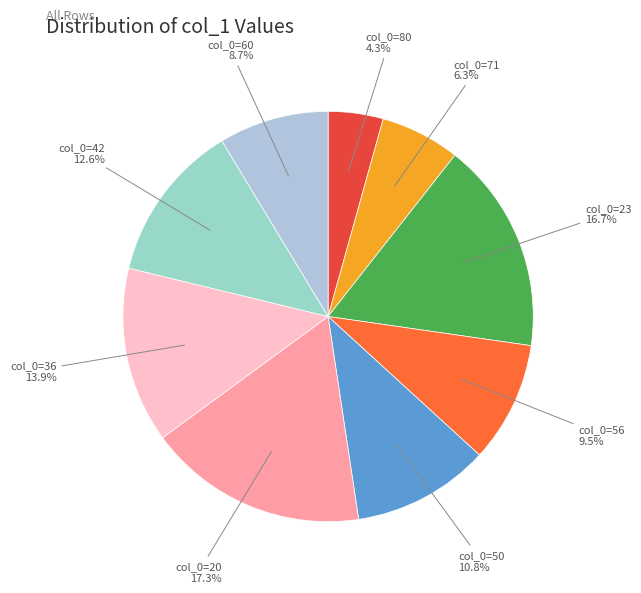

Between col_0=42 and col_0=80, which is larger?

col_0=42